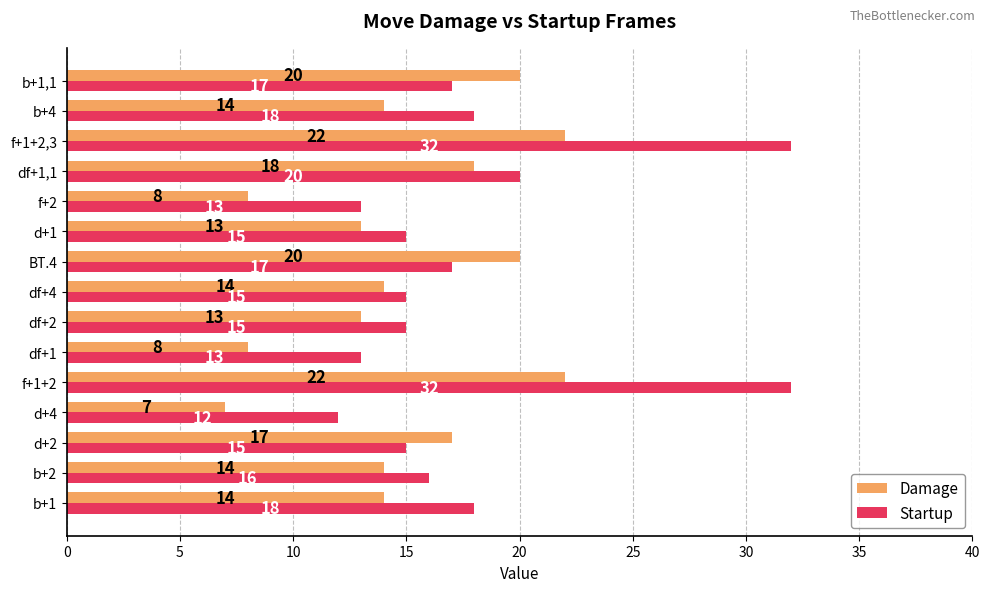

List the series in order of their overall mean, lowest first.

Damage, Startup